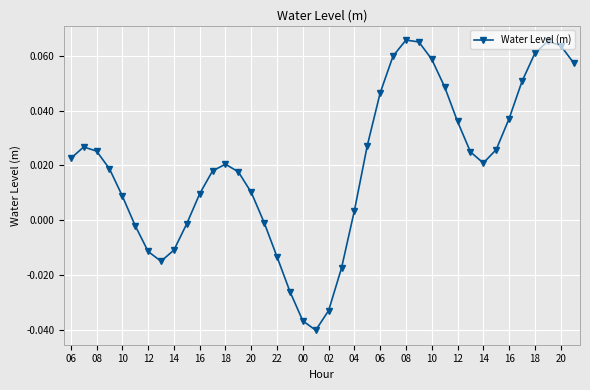

True or false: the data has more than 2 interior local peaks.

True